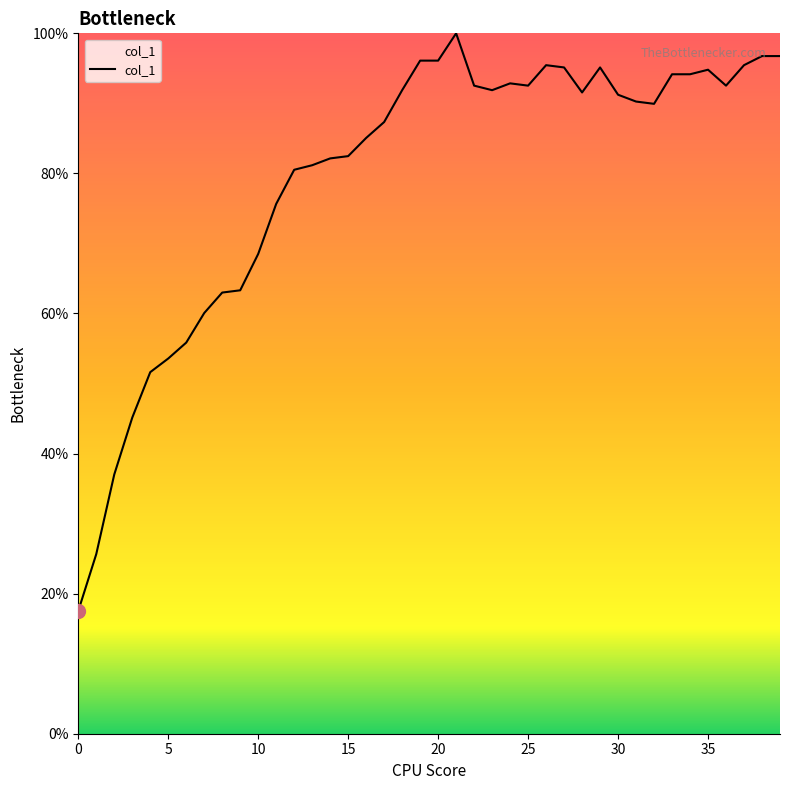

What is the greatest value displayed?

100.0